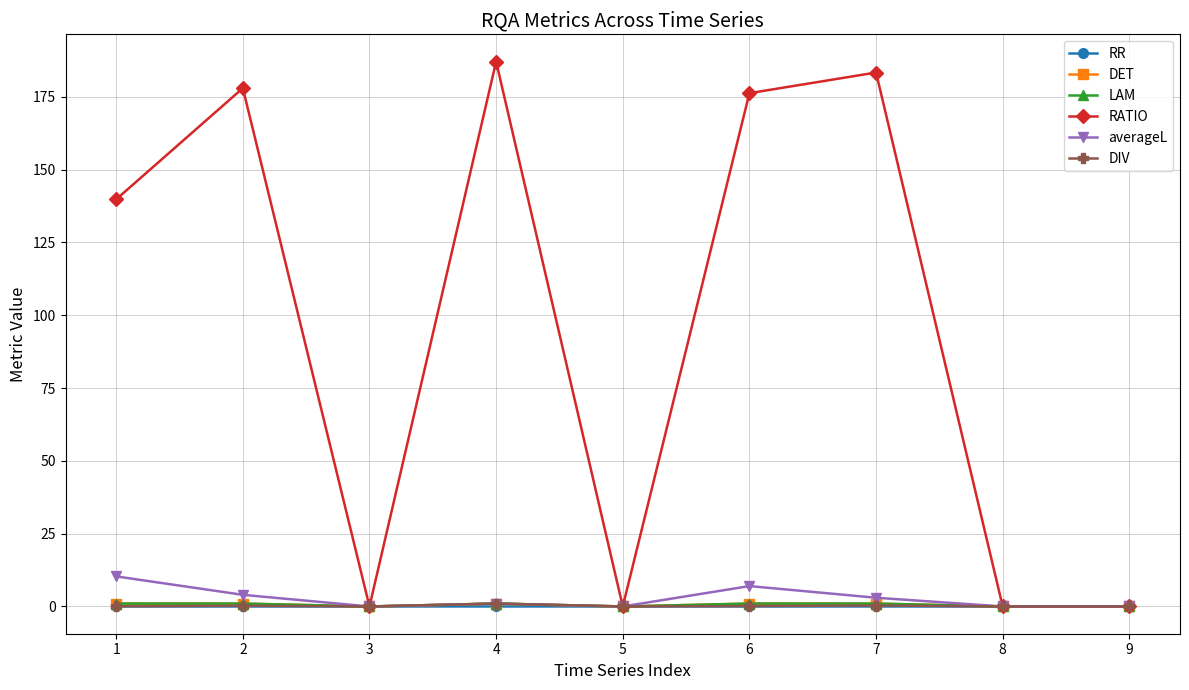

True or false: LAM and DIV cross at least once.

False